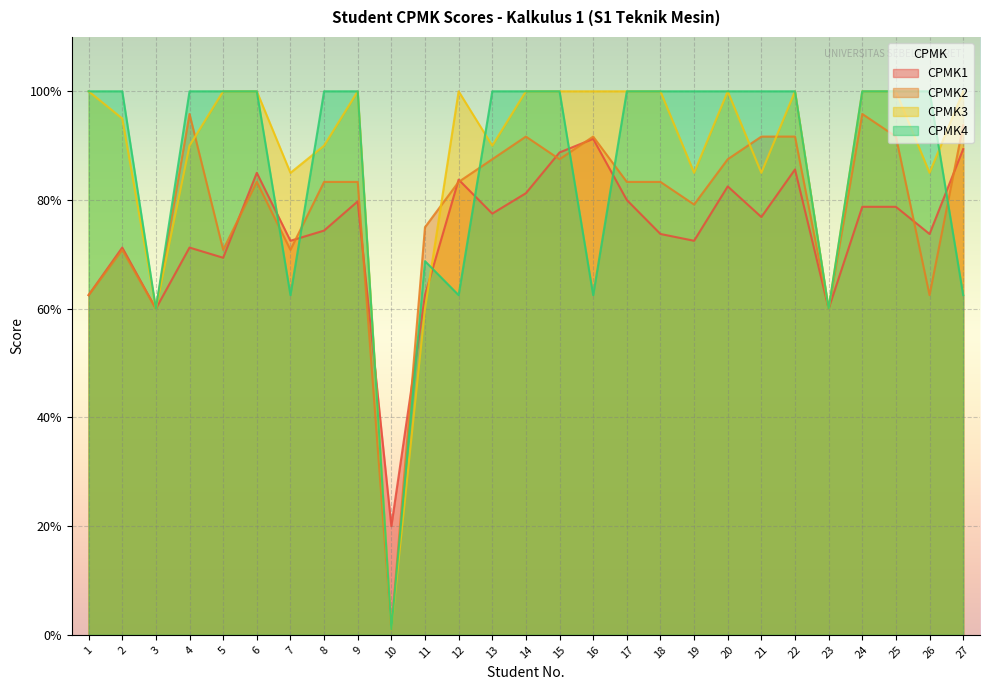

The CPMK4 series shows 100.0 at 9. True or false?

True